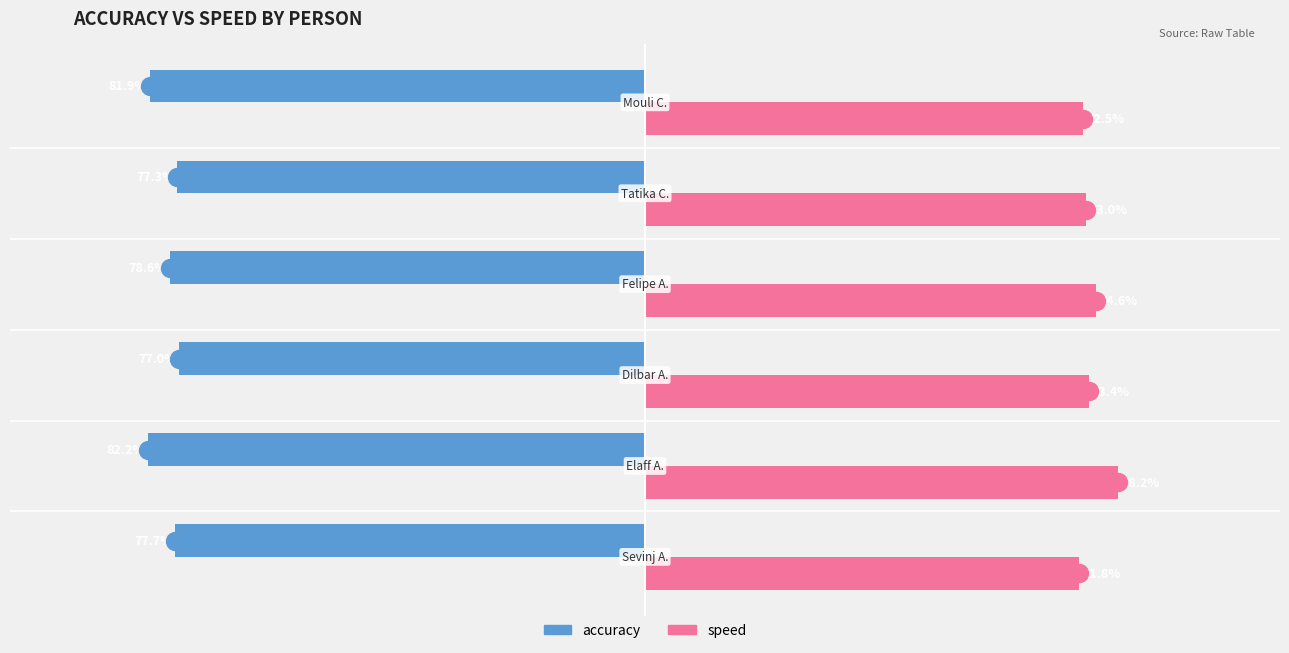

List the series in order of their peak value, lowest first.

accuracy, speed